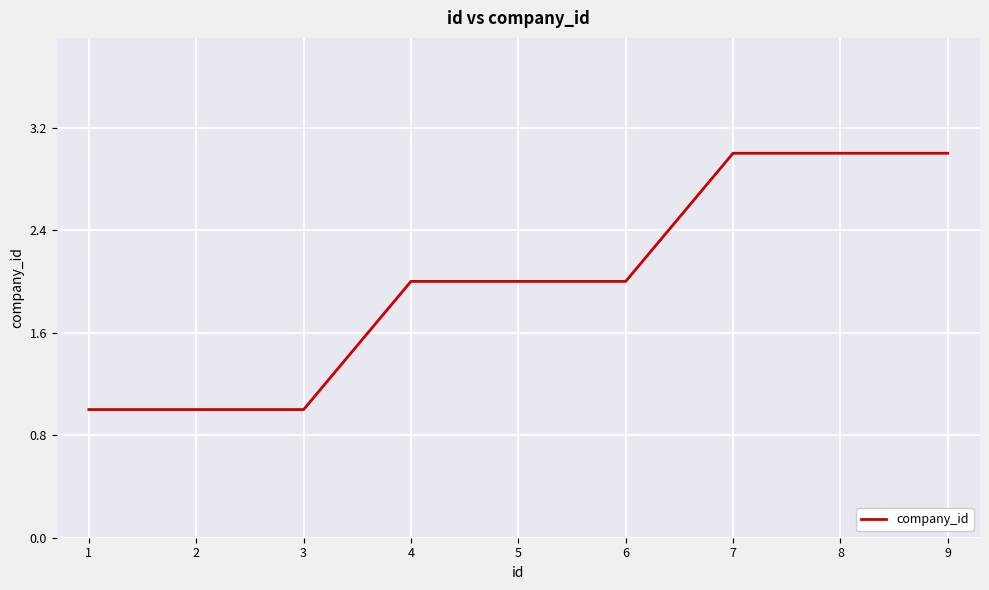

True or false: the data shows 1 at 8.

False